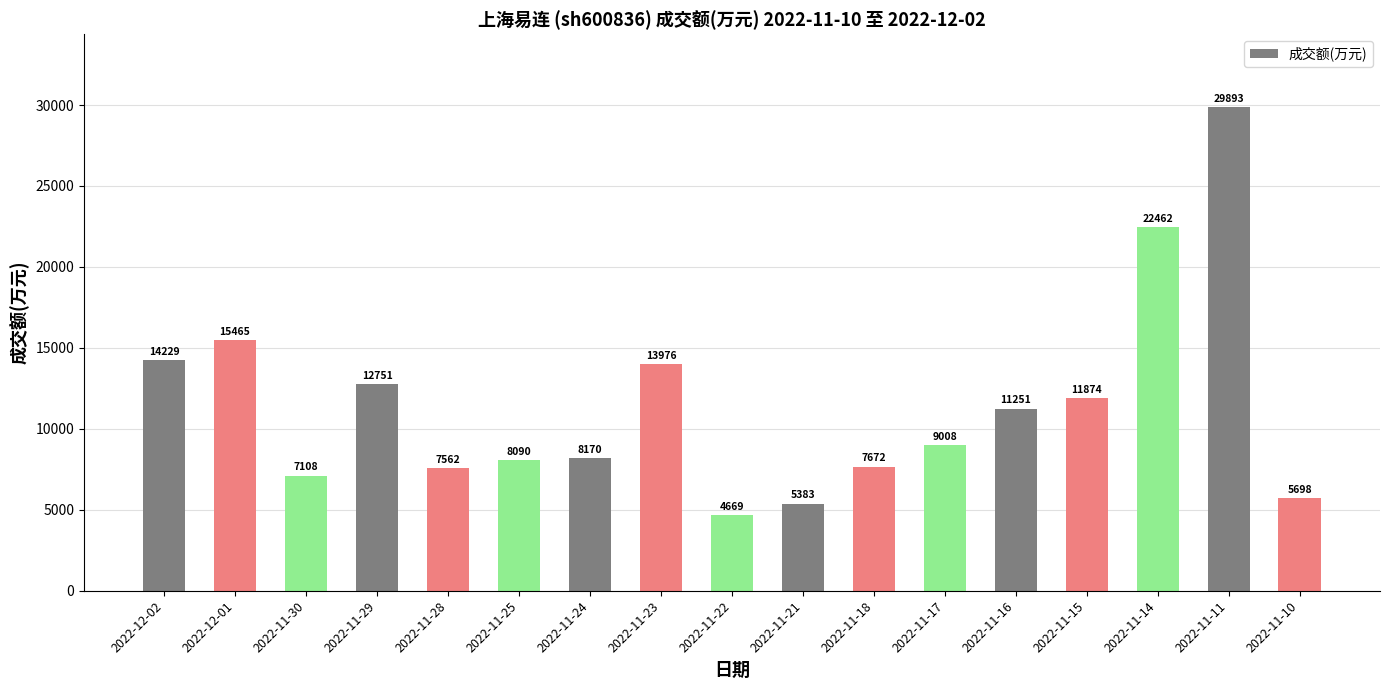

Reading left to right, transcribe all the data shown in this chart.

2022-12-02=14229	2022-12-01=15465	2022-11-30=7108	2022-11-29=12751	2022-11-28=7562	2022-11-25=8090	2022-11-24=8170	2022-11-23=13976	2022-11-22=4669	2022-11-21=5383	2022-11-18=7672	2022-11-17=9008	2022-11-16=11251	2022-11-15=11874	2022-11-14=22462	2022-11-11=29893	2022-11-10=5698